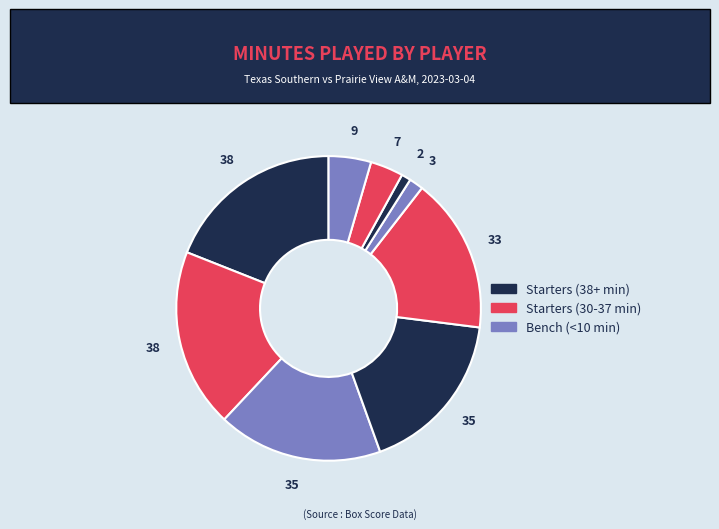

Is there any slice that represents more than half of the pie?

No